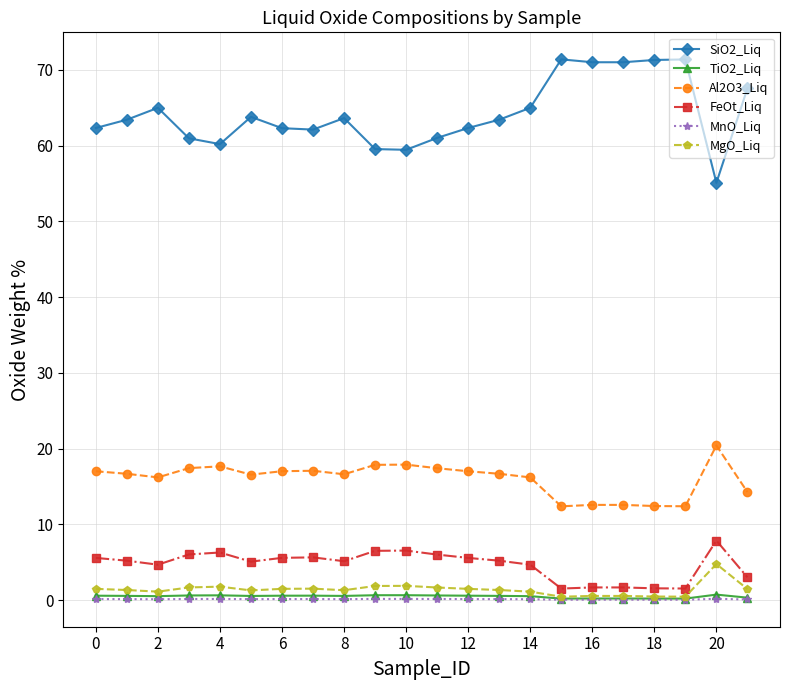

What is the difference between the second highest and second lowest values in the FeOt_Liq series?

5.0